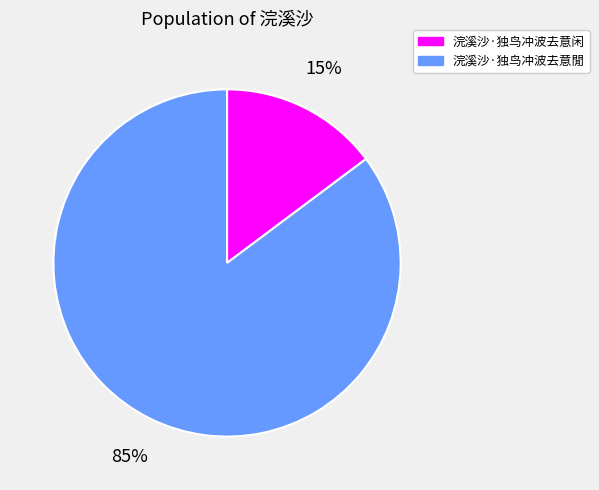

To the nearest percent, what percentage of the pie is 浣溪沙·独鸟冲波去意闲?

15%